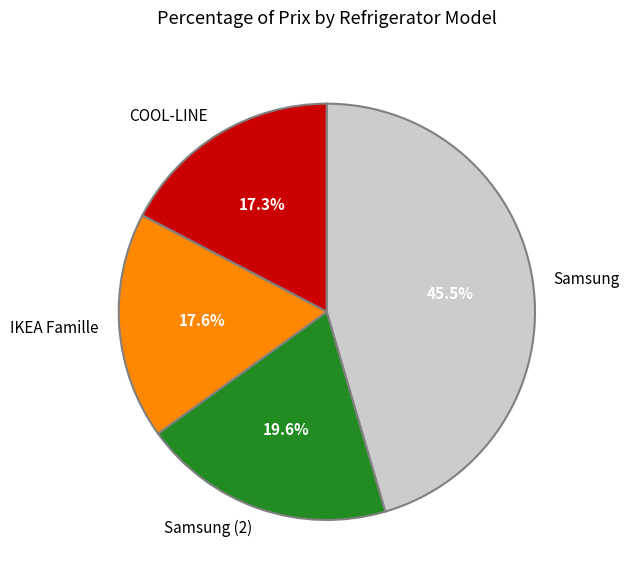

Is there a majority slice in this chart?

No